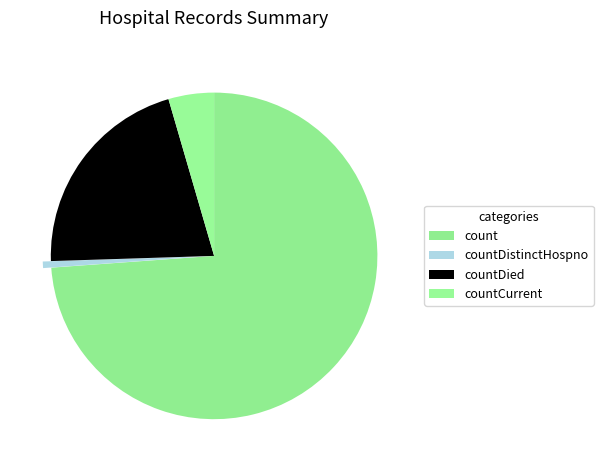

Combined, do countCurrent and countDied account for over 50%?

No